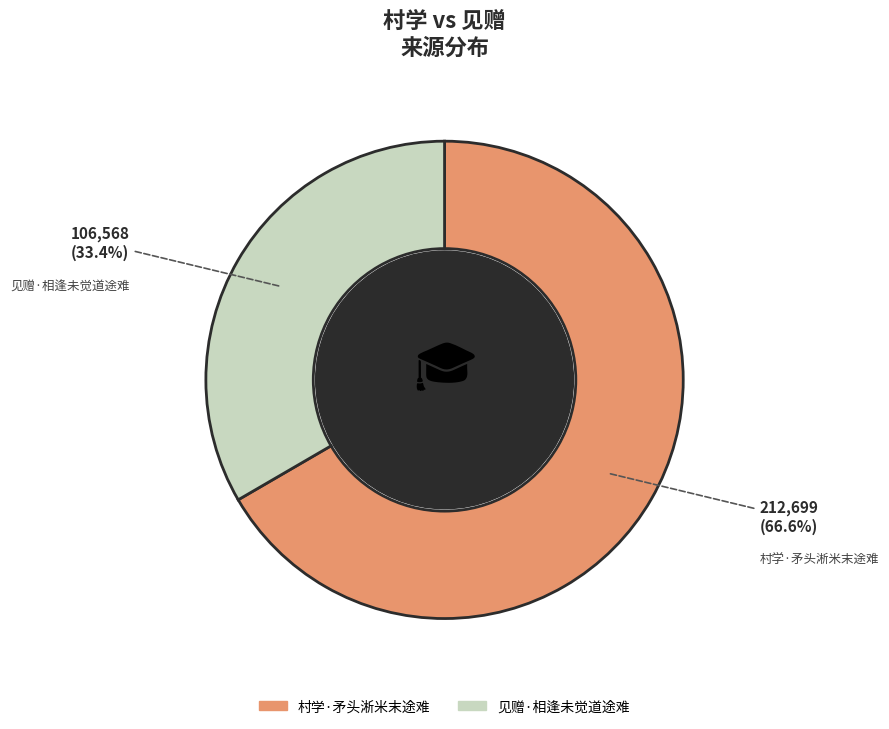

Is it true that 村学·矛头淅米末途难 is 67% of the pie?

True